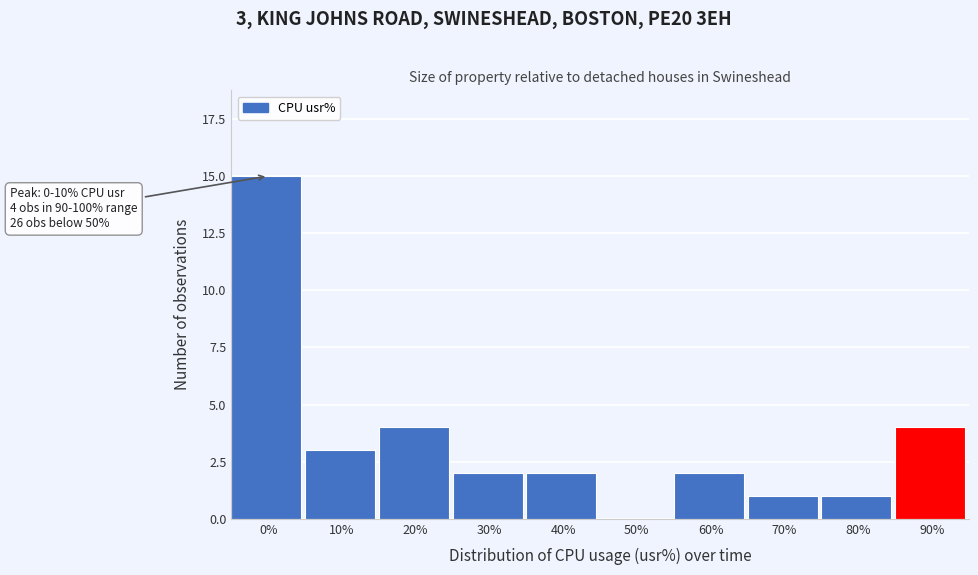

Reading left to right, extract all data points from this chart.

0%=15	10%=3	20%=4	30%=2	40%=2	50%=0	60%=2	70%=1	80%=1	90%=4